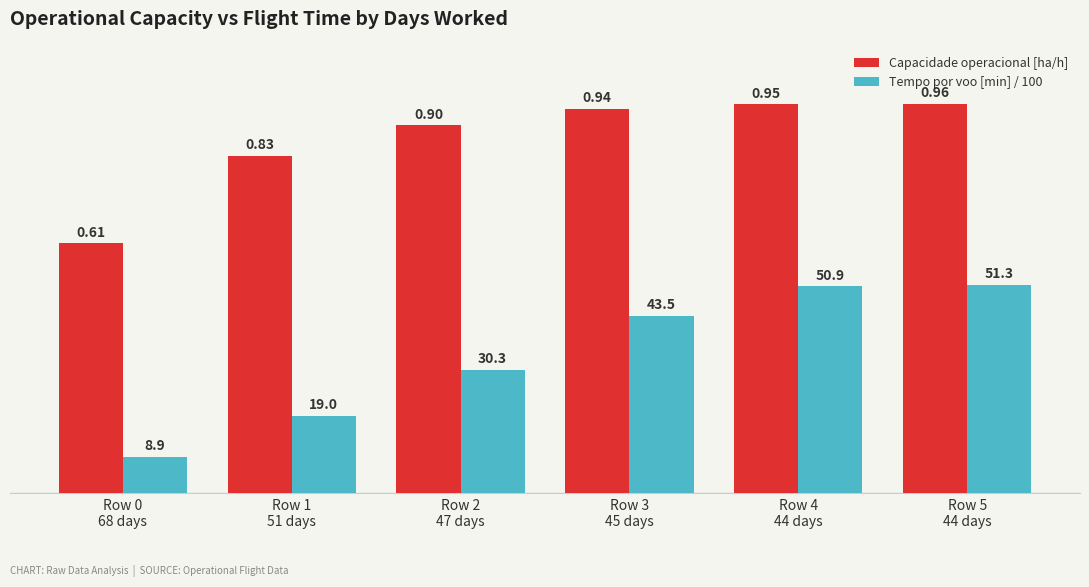

What is the label of the 3rd bar from the left?

Row 2
47 days